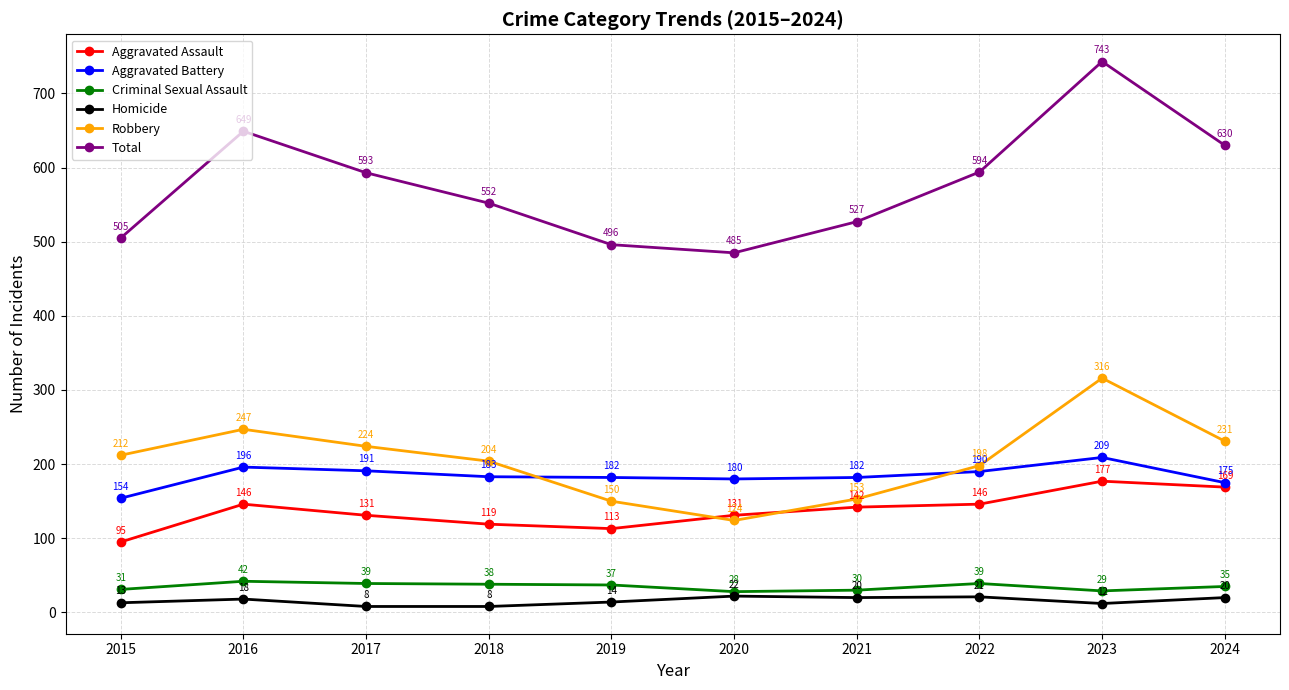

True or false: Criminal Sexual Assault and Aggravated Assault intersect in this chart.

False